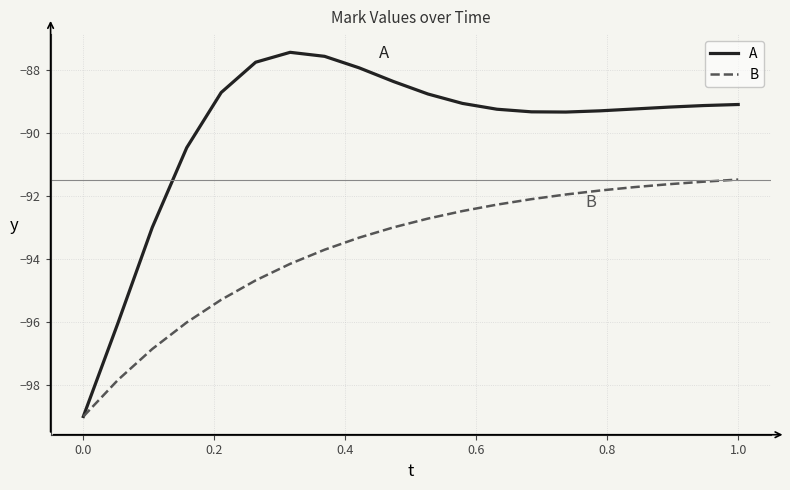

What is the minimum value for B?

-99.0